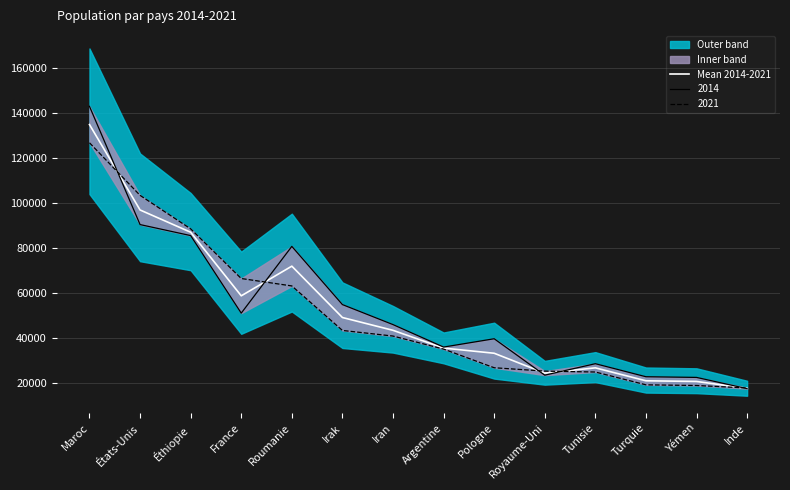

What is the difference between the values at Irak and Maroc?

85850